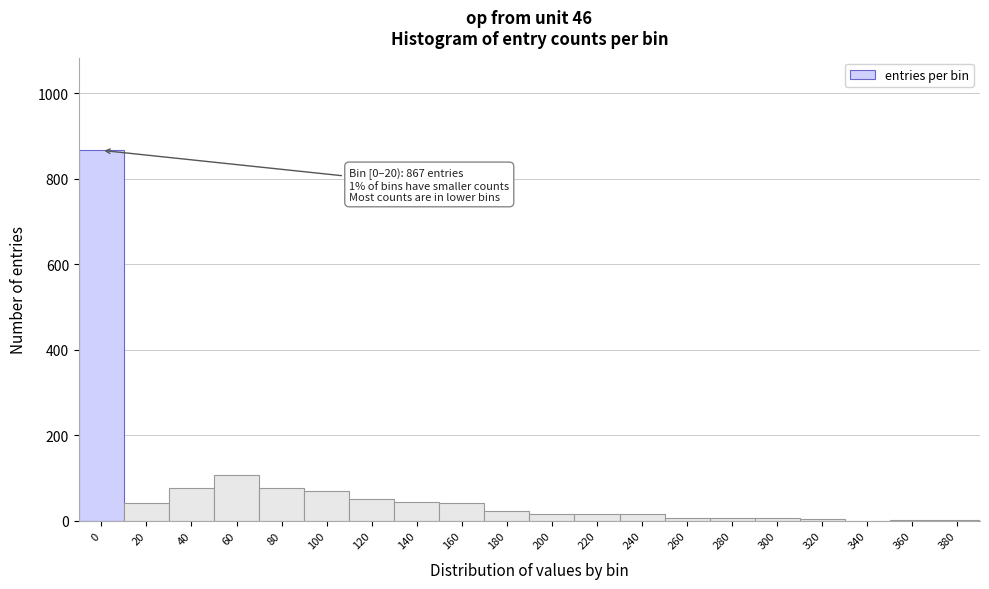

What is the sum of all values?

1483